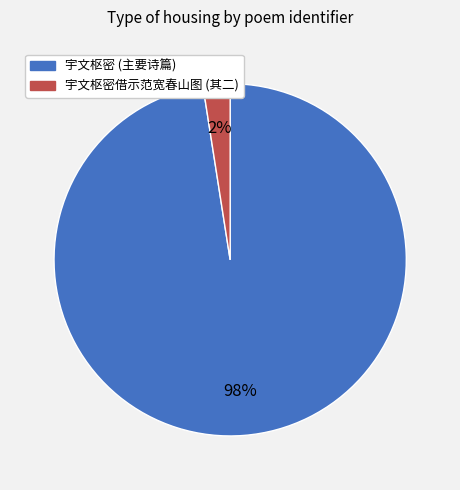

To the nearest percent, what is the average slice percentage?

50%